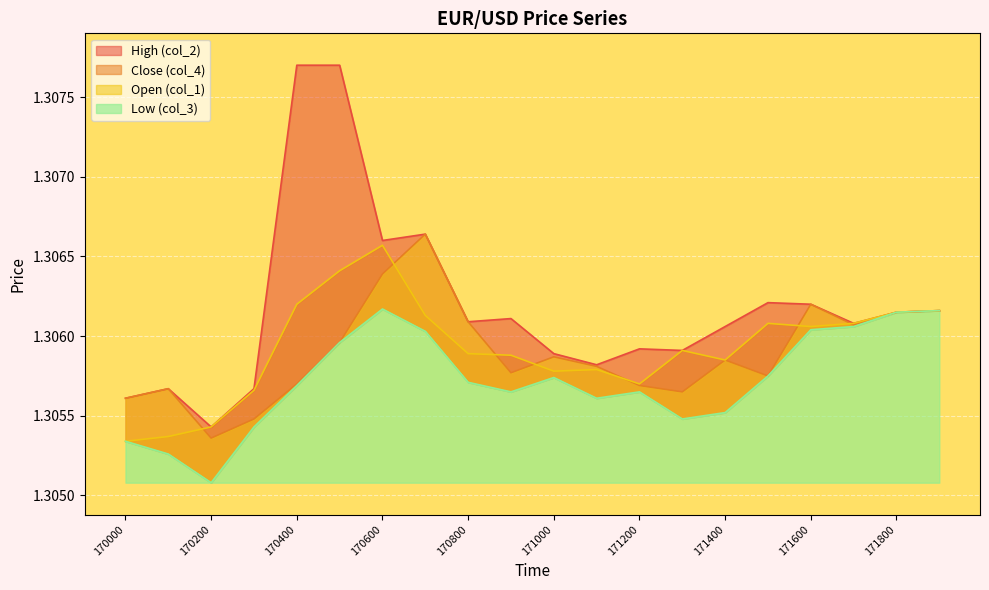

What is the approximate value of col_2 at 171100?

1.3